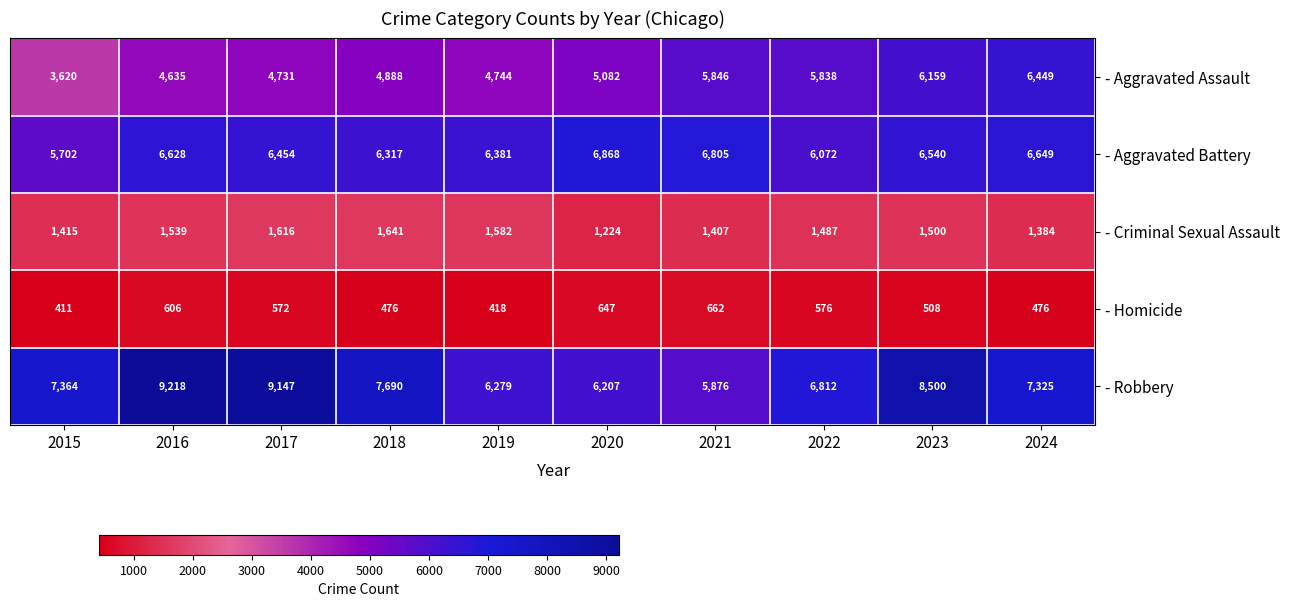

What is the approximate value of - Criminal Sexual Assault at 2017, to the nearest 10?

1620